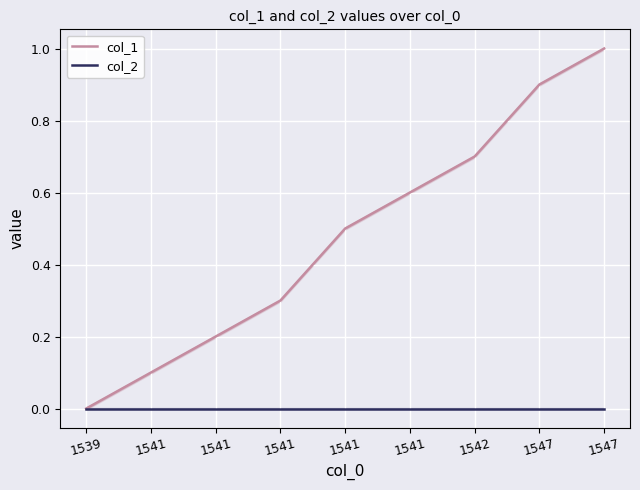

How many lines are shown in the chart?

2